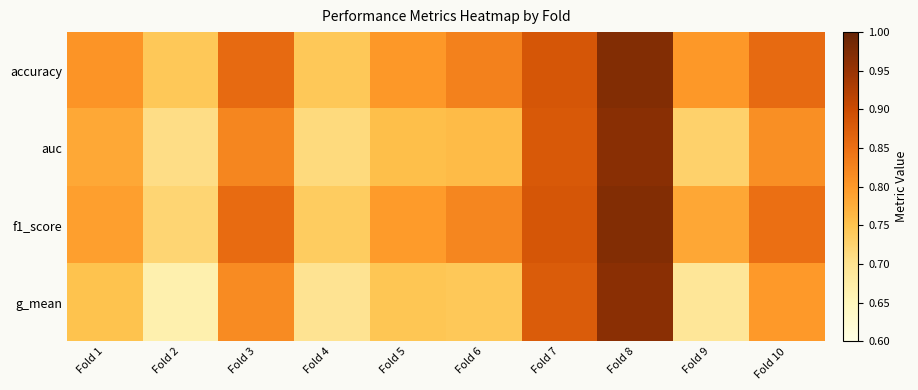

Reading right to left, transcribe all the data shown in this chart.

accuracy: Fold 10=0.9	Fold 9=0.8	Fold 8=1.0	Fold 7=0.9	Fold 6=0.8	Fold 5=0.8	Fold 4=0.7	Fold 3=0.9	Fold 2=0.7	Fold 1=0.8
auc: Fold 10=0.8	Fold 9=0.7	Fold 8=1.0	Fold 7=0.9	Fold 6=0.8	Fold 5=0.8	Fold 4=0.7	Fold 3=0.8	Fold 2=0.7	Fold 1=0.8
f1_score: Fold 10=0.9	Fold 9=0.8	Fold 8=1.0	Fold 7=0.9	Fold 6=0.8	Fold 5=0.8	Fold 4=0.7	Fold 3=0.9	Fold 2=0.7	Fold 1=0.8
g_mean: Fold 10=0.8	Fold 9=0.7	Fold 8=1.0	Fold 7=0.9	Fold 6=0.7	Fold 5=0.7	Fold 4=0.7	Fold 3=0.8	Fold 2=0.7	Fold 1=0.8